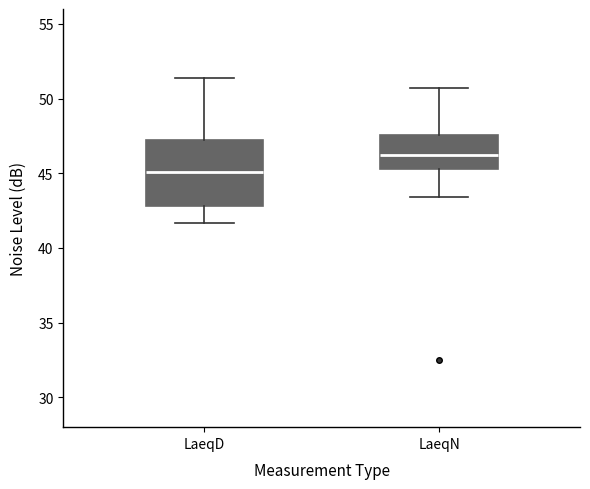

Where does the median line of the box for LaeqD sit on the y-axis? The values are not printed on the chart, so give them approximately, as read against the axis.

45.0